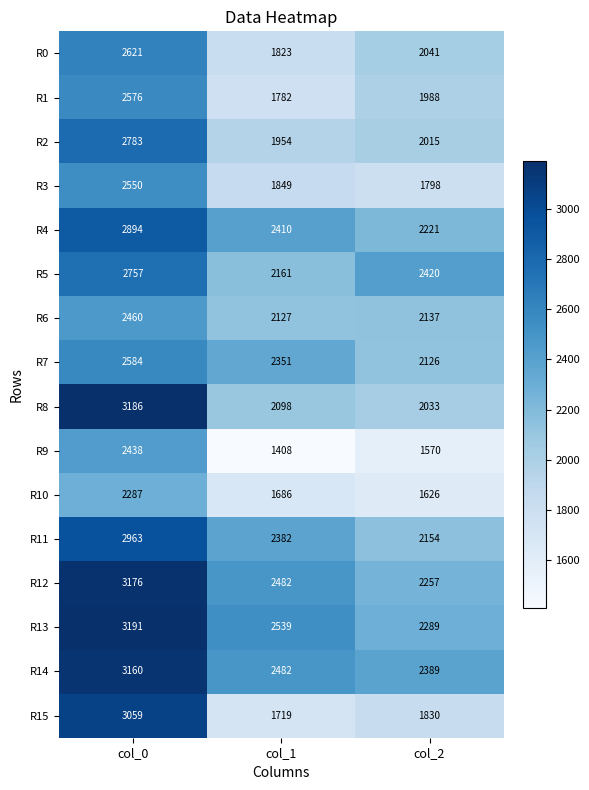

At which label is R8 closest to 2609?

col_1